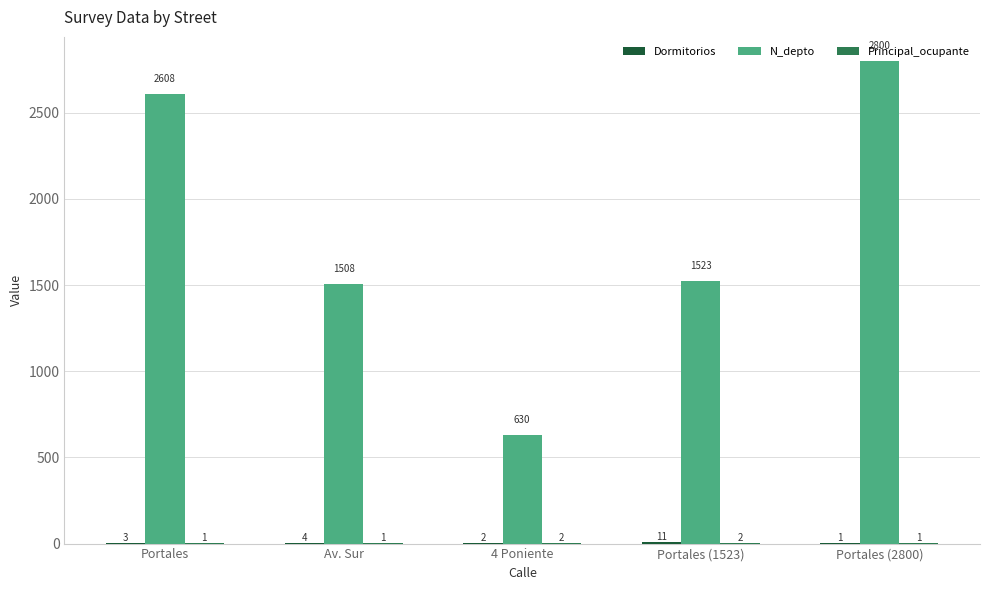

At which label is N_depto closest to 1715?

Portales (1523)